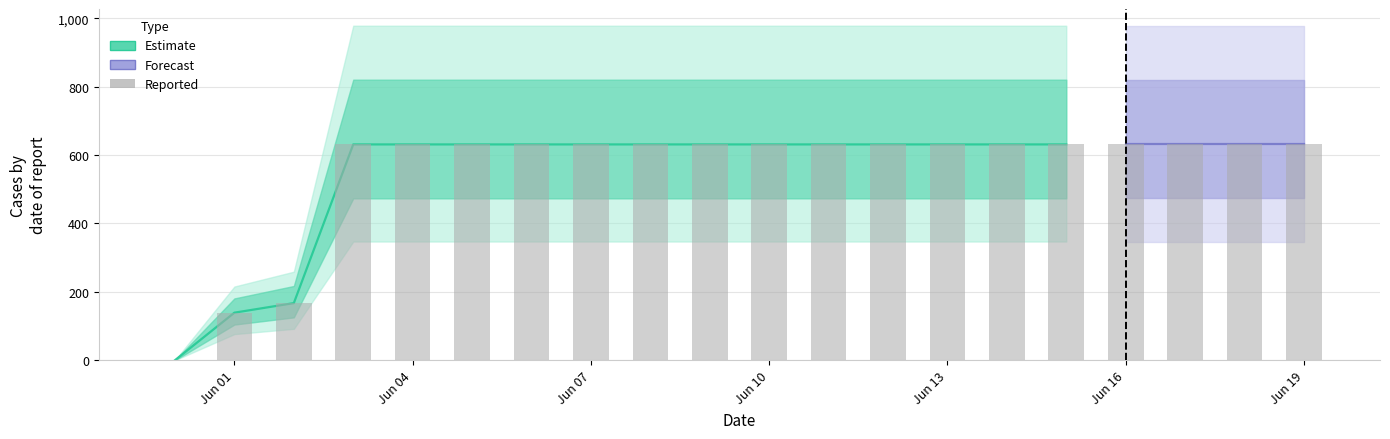

Reading left to right, what are all the values shown in this chart?

0	139	167	631	631	631	631	631	631	631	631	631	631	631	631	631	631	631	631	631